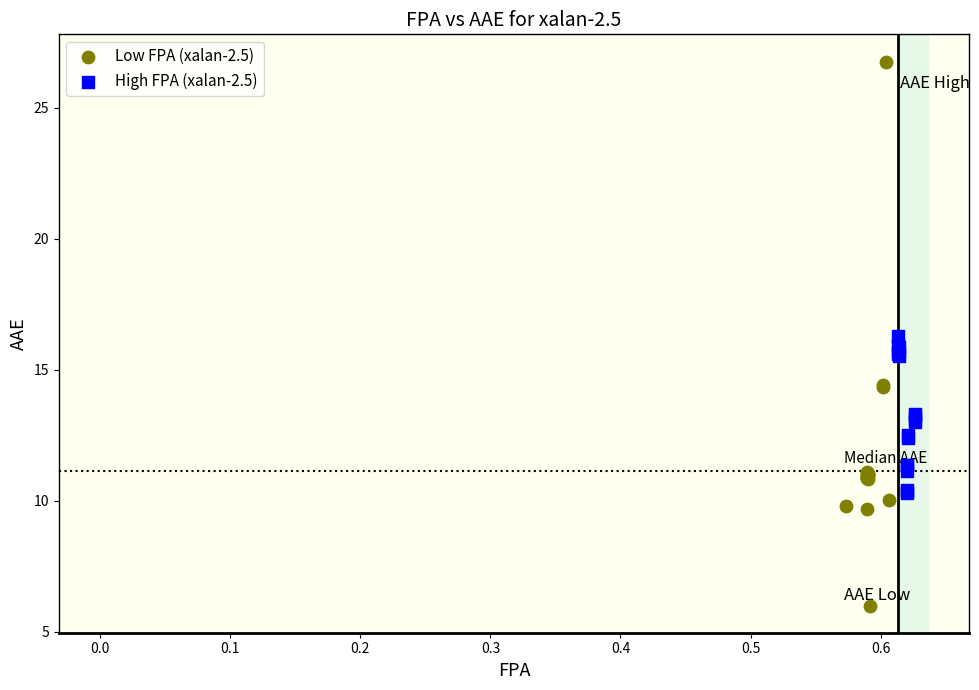

Which series reaches the minimum Y coordinate?

Low FPA (xalan-2.5)